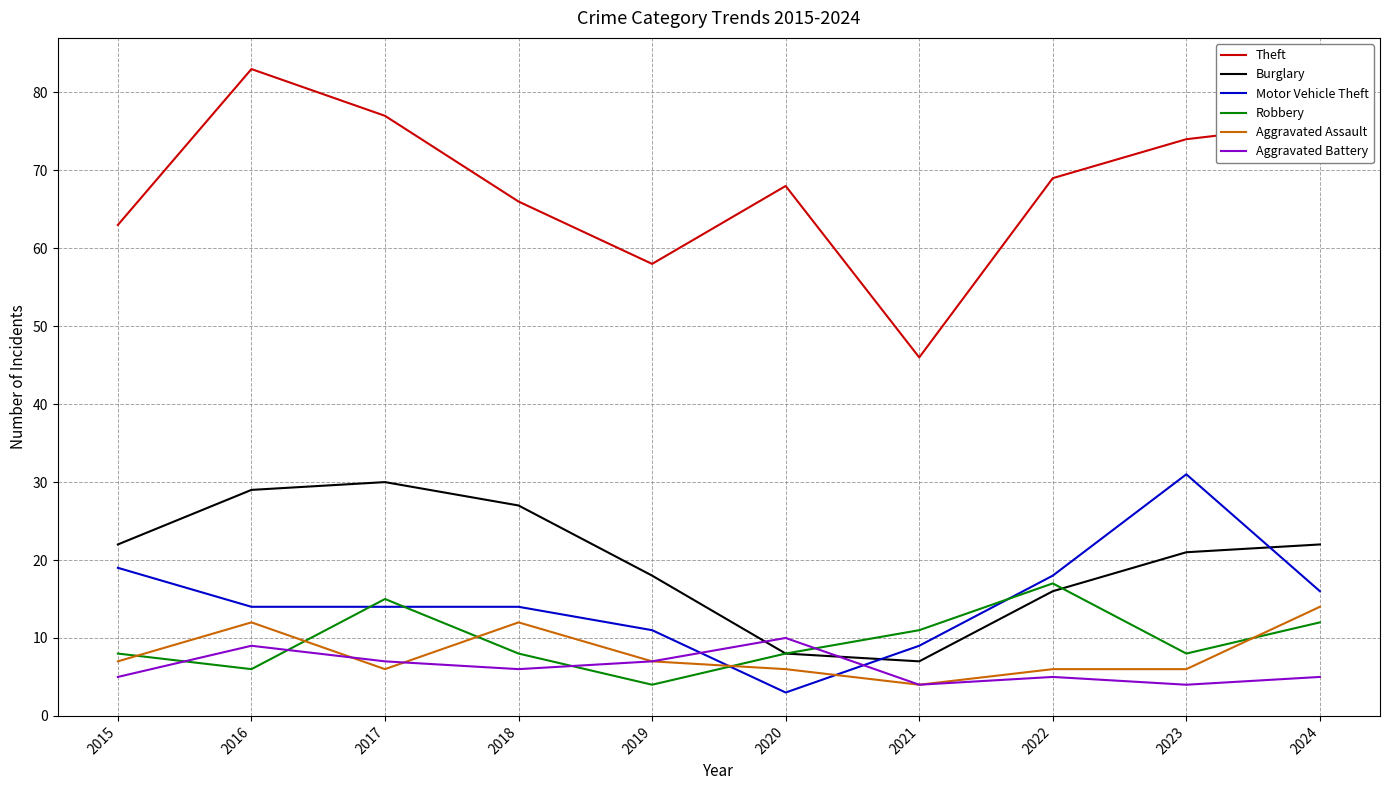

Does the chart have visible grid lines?

Yes